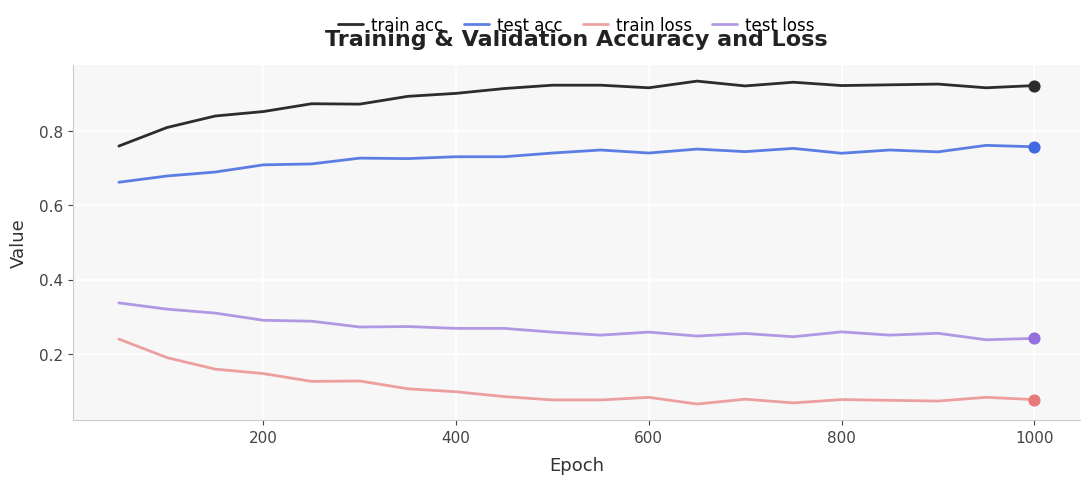

What are all the series names shown in the legend?

train acc, test acc, train loss, test loss